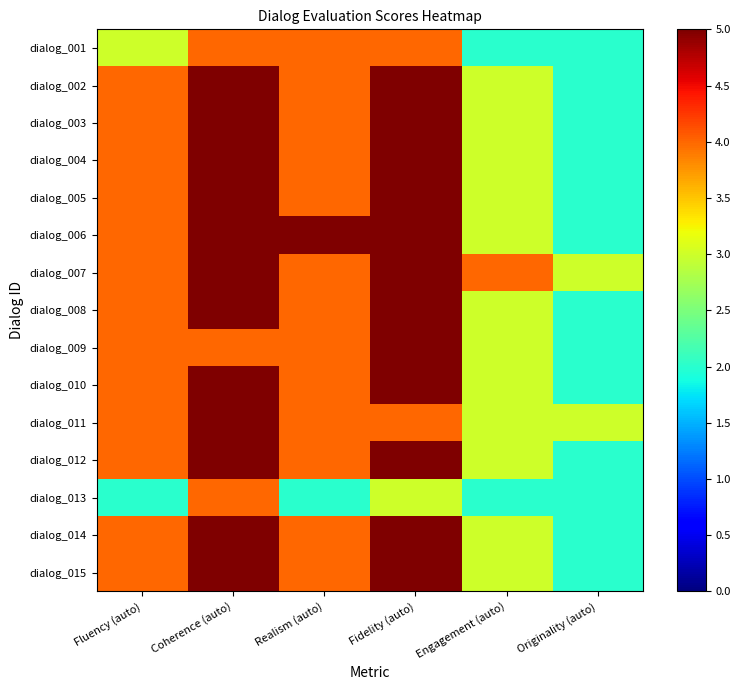

Reading left to right, transcribe all the data shown in this chart.

dialog_001: Fluency (auto)=3	Coherence (auto)=4	Realism (auto)=4	Fidelity (auto)=4	Engagement (auto)=2	Originality (auto)=2
dialog_002: Fluency (auto)=4	Coherence (auto)=5	Realism (auto)=4	Fidelity (auto)=5	Engagement (auto)=3	Originality (auto)=2
dialog_003: Fluency (auto)=4	Coherence (auto)=5	Realism (auto)=4	Fidelity (auto)=5	Engagement (auto)=3	Originality (auto)=2
dialog_004: Fluency (auto)=4	Coherence (auto)=5	Realism (auto)=4	Fidelity (auto)=5	Engagement (auto)=3	Originality (auto)=2
dialog_005: Fluency (auto)=4	Coherence (auto)=5	Realism (auto)=4	Fidelity (auto)=5	Engagement (auto)=3	Originality (auto)=2
dialog_006: Fluency (auto)=4	Coherence (auto)=5	Realism (auto)=5	Fidelity (auto)=5	Engagement (auto)=3	Originality (auto)=2
dialog_007: Fluency (auto)=4	Coherence (auto)=5	Realism (auto)=4	Fidelity (auto)=5	Engagement (auto)=4	Originality (auto)=3
dialog_008: Fluency (auto)=4	Coherence (auto)=5	Realism (auto)=4	Fidelity (auto)=5	Engagement (auto)=3	Originality (auto)=2
dialog_009: Fluency (auto)=4	Coherence (auto)=4	Realism (auto)=4	Fidelity (auto)=5	Engagement (auto)=3	Originality (auto)=2
dialog_010: Fluency (auto)=4	Coherence (auto)=5	Realism (auto)=4	Fidelity (auto)=5	Engagement (auto)=3	Originality (auto)=2
dialog_011: Fluency (auto)=4	Coherence (auto)=5	Realism (auto)=4	Fidelity (auto)=4	Engagement (auto)=3	Originality (auto)=3
dialog_012: Fluency (auto)=4	Coherence (auto)=5	Realism (auto)=4	Fidelity (auto)=5	Engagement (auto)=3	Originality (auto)=2
dialog_013: Fluency (auto)=2	Coherence (auto)=4	Realism (auto)=2	Fidelity (auto)=3	Engagement (auto)=2	Originality (auto)=2
dialog_014: Fluency (auto)=4	Coherence (auto)=5	Realism (auto)=4	Fidelity (auto)=5	Engagement (auto)=3	Originality (auto)=2
dialog_015: Fluency (auto)=4	Coherence (auto)=5	Realism (auto)=4	Fidelity (auto)=5	Engagement (auto)=3	Originality (auto)=2